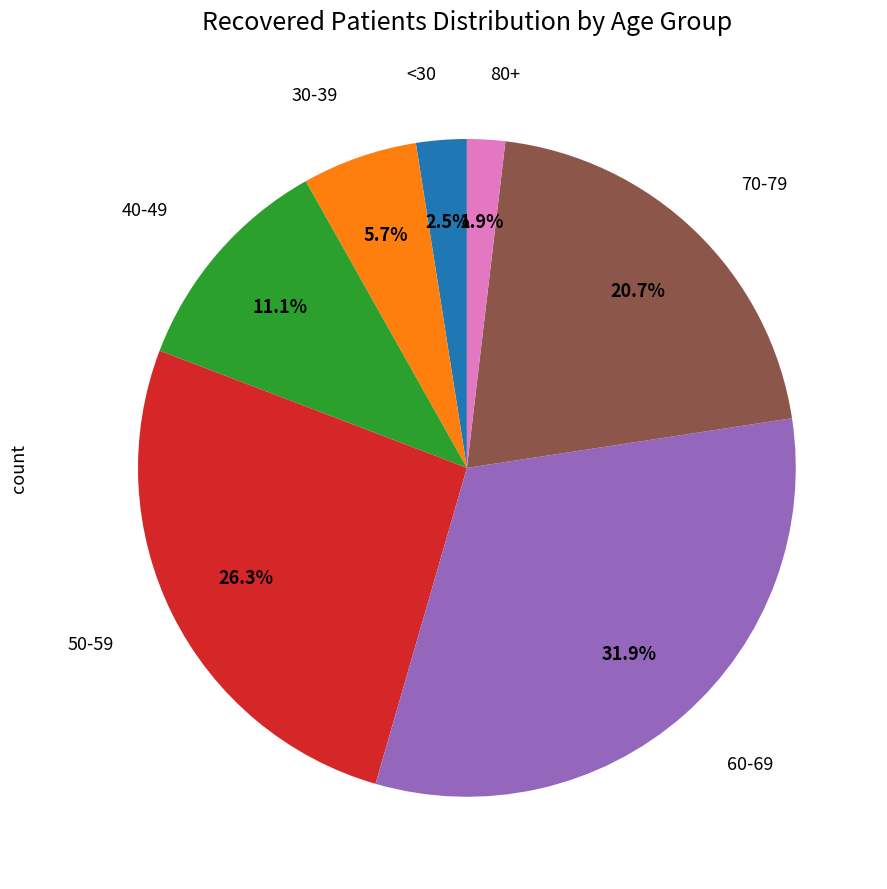

Is there a majority slice in this chart?

No